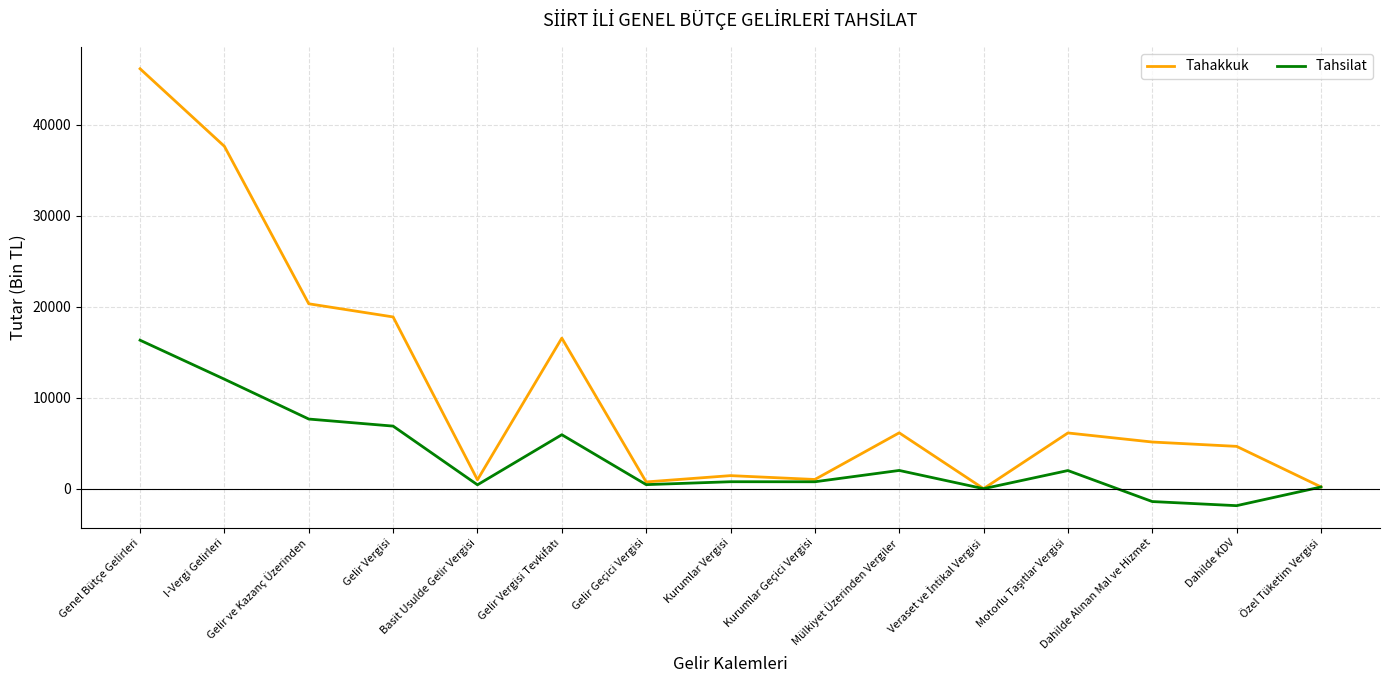

At which label does Tahsilat reach its peak?

Genel Bütçe Gelirleri